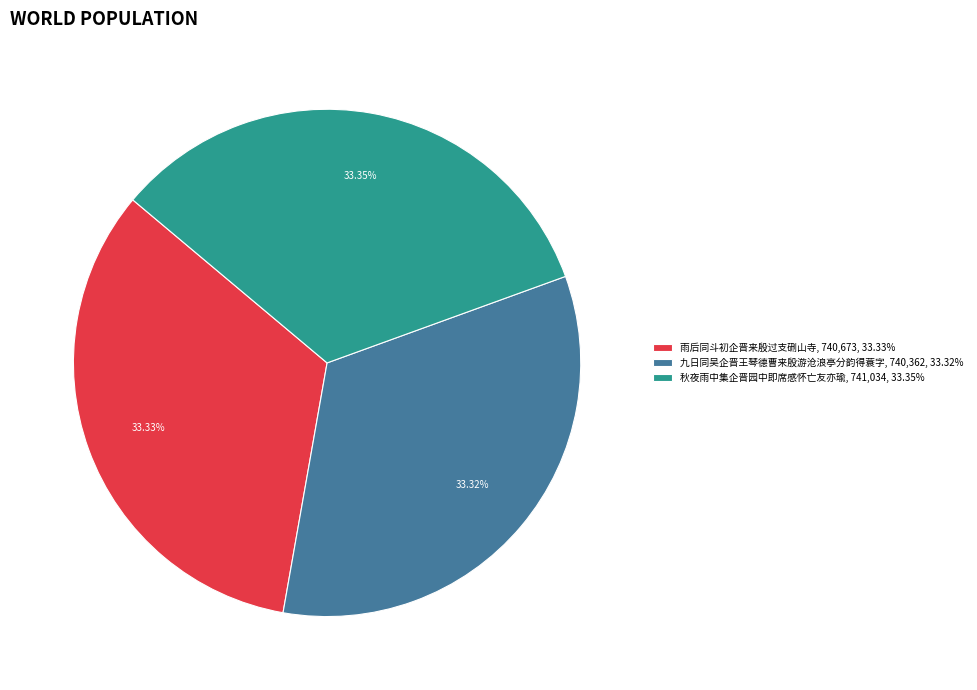

Approximately how many times larger is the value at 秋夜雨中集企晋园中即席感怀亡友亦瑜 compared to 九日同吴企晋王琴德曹来殷游沧浪亭分韵得蓑字?

1.0